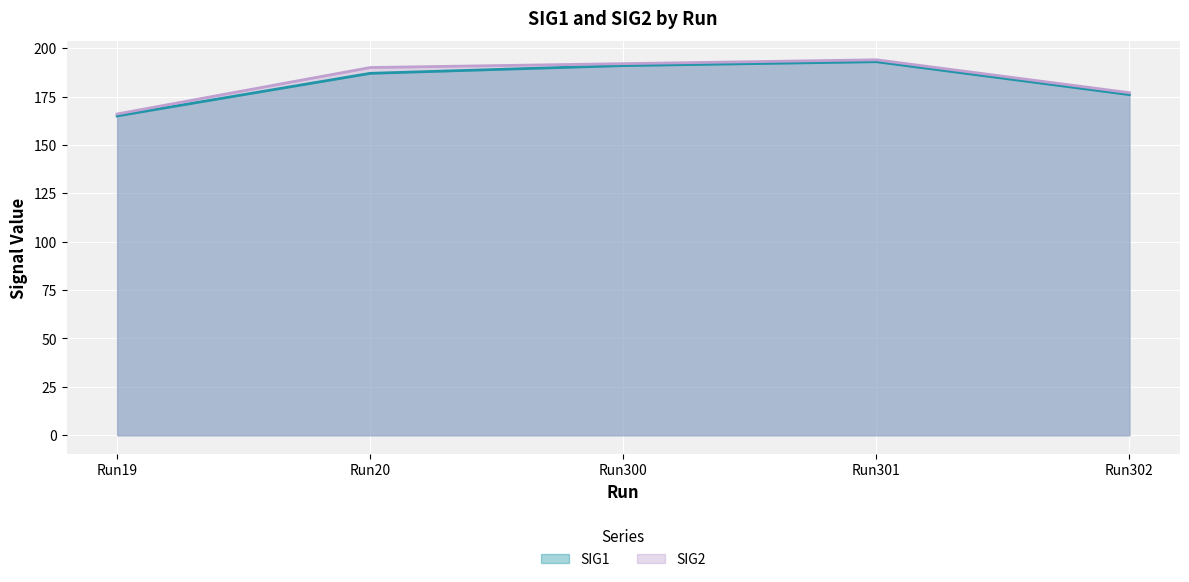

At which label does SIG1 first exceed 187?

Run300